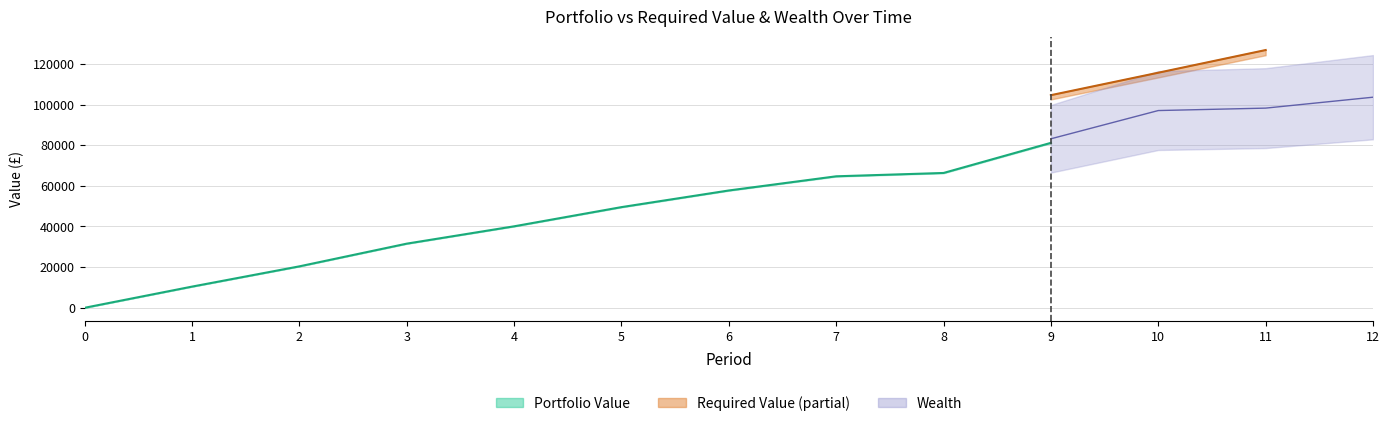

How many categories are shown in the chart?

13